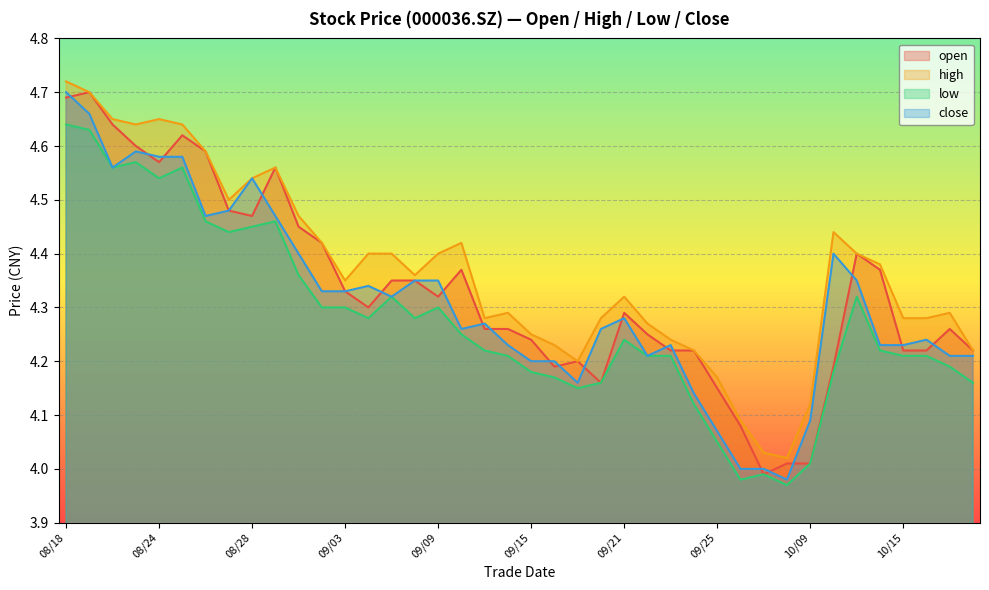

Reading right to left, transcribe all the data shown in this chart.

open: 4.2	4.3	4.2	4.2	4.4	4.4	4.2	4.0	4.0	4.0	4.1	4.2	4.2	4.2	4.2	4.3	4.2	4.2	4.2	4.2	4.3	4.3	4.4	4.3	4.3	4.3	4.3	4.3	4.4	4.5	4.6	4.5	4.5	4.6	4.6	4.6	4.6	4.6	4.7	4.7
high: 4.2	4.3	4.3	4.3	4.4	4.4	4.4	4.1	4.0	4.0	4.1	4.2	4.2	4.2	4.3	4.3	4.3	4.2	4.2	4.2	4.3	4.3	4.4	4.4	4.4	4.4	4.4	4.3	4.4	4.5	4.6	4.5	4.5	4.6	4.6	4.7	4.6	4.7	4.7	4.7
low: 4.2	4.2	4.2	4.2	4.2	4.3	4.2	4.0	4.0	4.0	4.0	4.0	4.1	4.2	4.2	4.2	4.2	4.2	4.2	4.2	4.2	4.2	4.2	4.3	4.3	4.3	4.3	4.3	4.3	4.4	4.5	4.5	4.4	4.5	4.6	4.5	4.6	4.6	4.6	4.6
close: 4.2	4.2	4.2	4.2	4.2	4.3	4.4	4.1	4.0	4.0	4.0	4.1	4.1	4.2	4.2	4.3	4.3	4.2	4.2	4.2	4.2	4.3	4.3	4.3	4.3	4.3	4.3	4.3	4.3	4.4	4.5	4.5	4.5	4.5	4.6	4.6	4.6	4.6	4.7	4.7